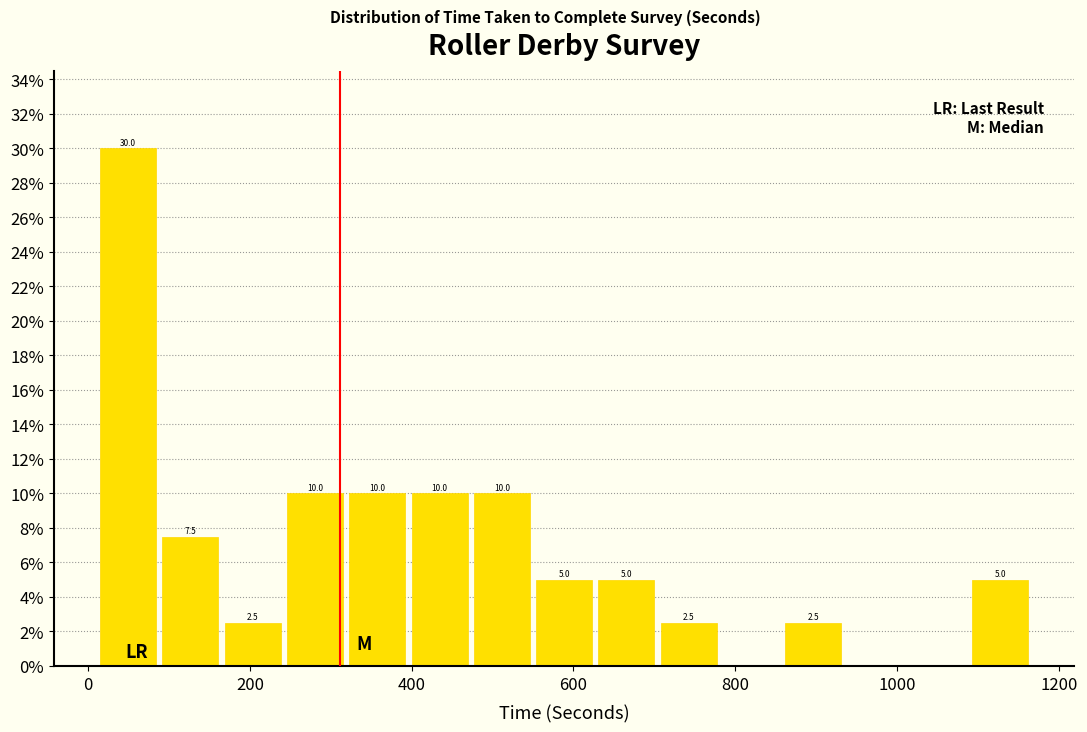

Read against the x-axis, roughly where is the centre of the tallest bar?

40